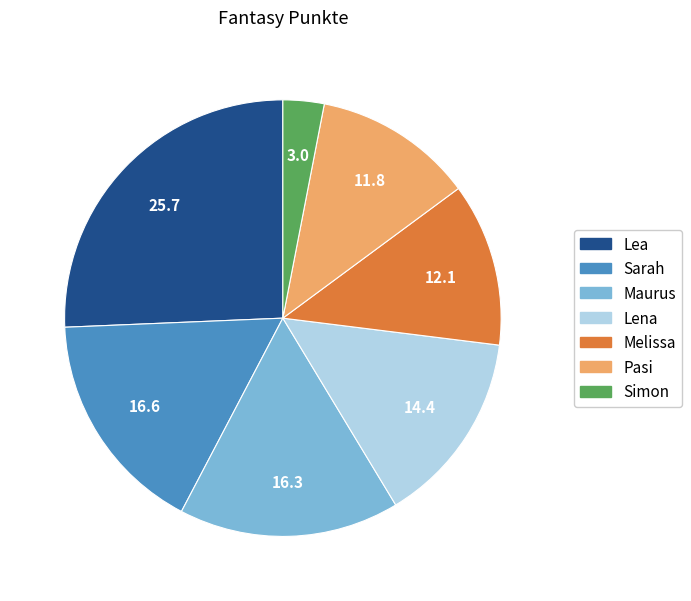

What is the ratio of the value at Lea to the value at Melissa?

2.1